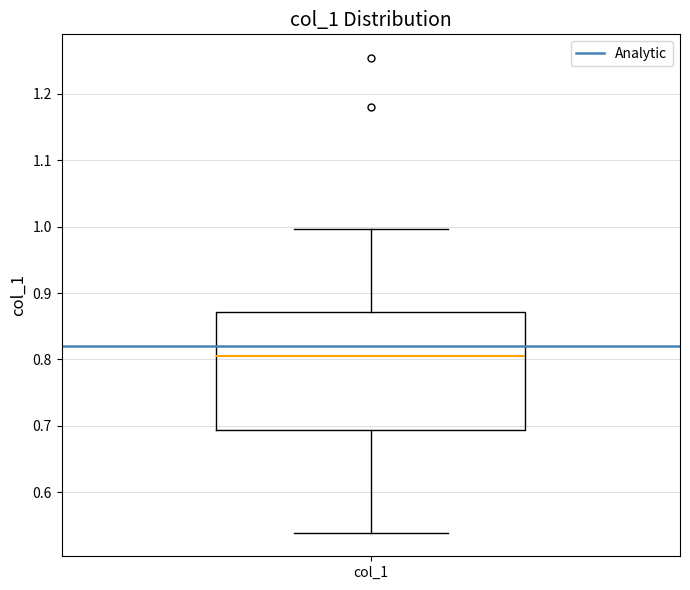

Where does the lower whisker of the box for col_1 end on the y-axis? The values are not printed on the chart, so give them approximately, as read against the axis.

0.54